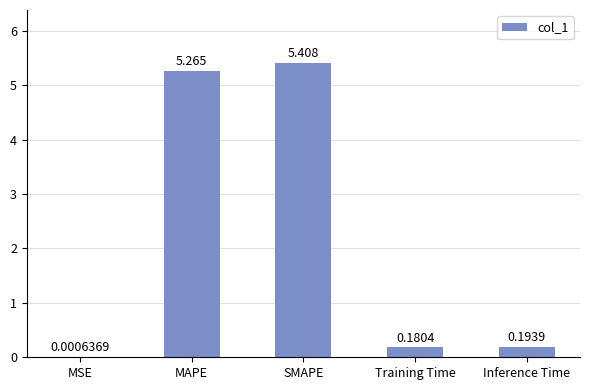

At which label is the value closest to 2?

Inference Time